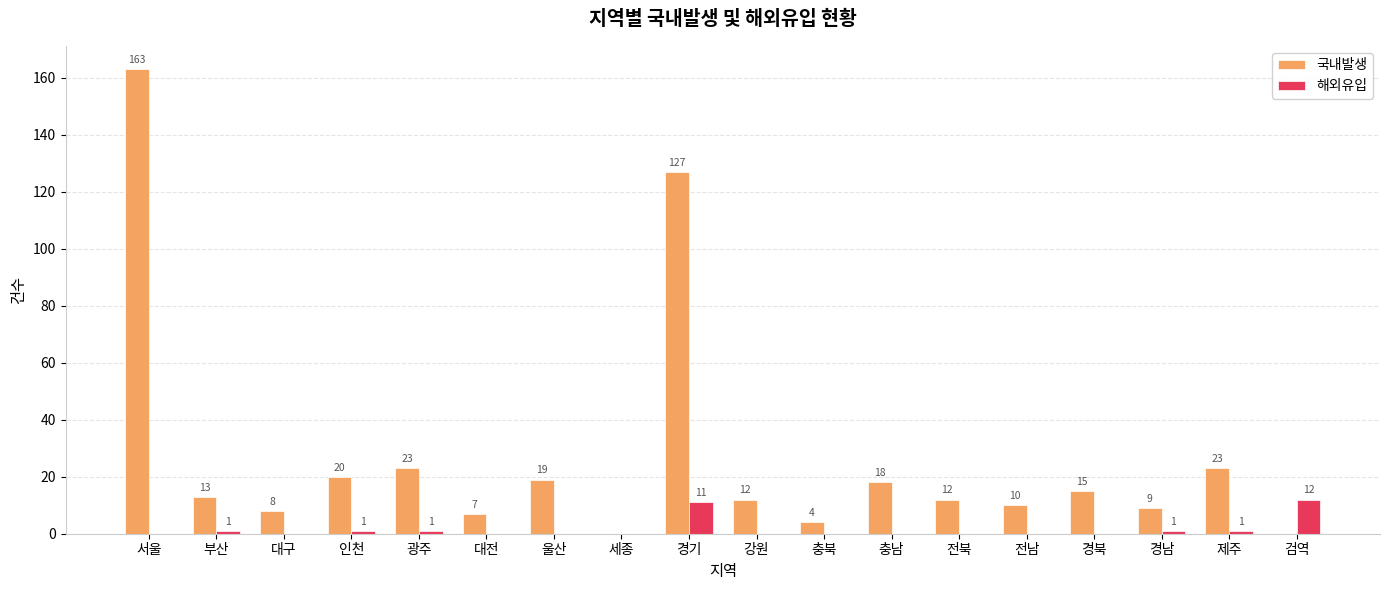

What is the sum of the 국내발생 values at 강원 and 광주?

35